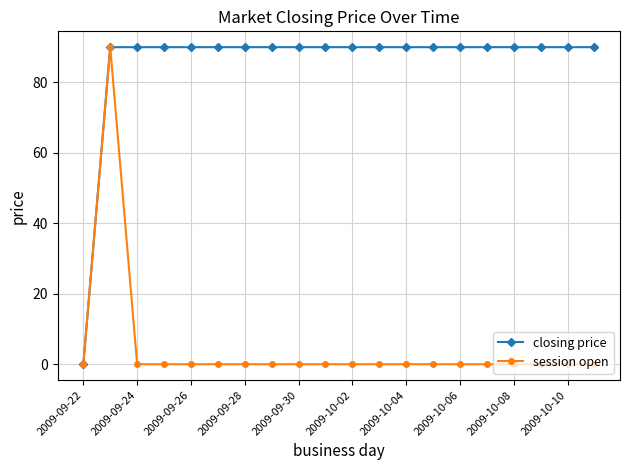

At how many categories does at least one series exceed 28?

19